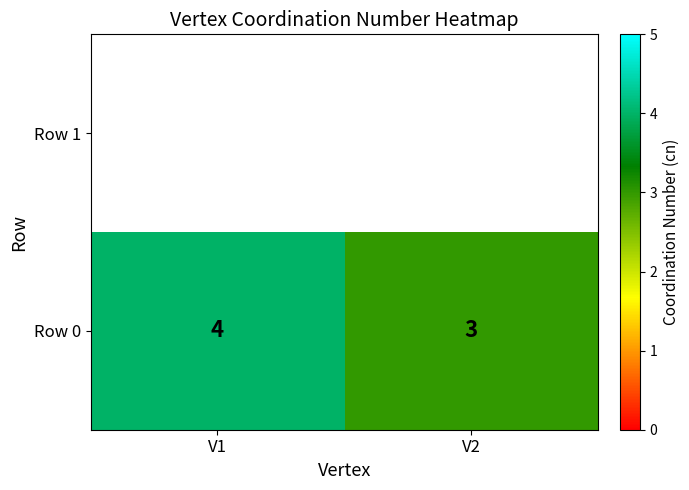

At which label is the value closest to 3?

V2